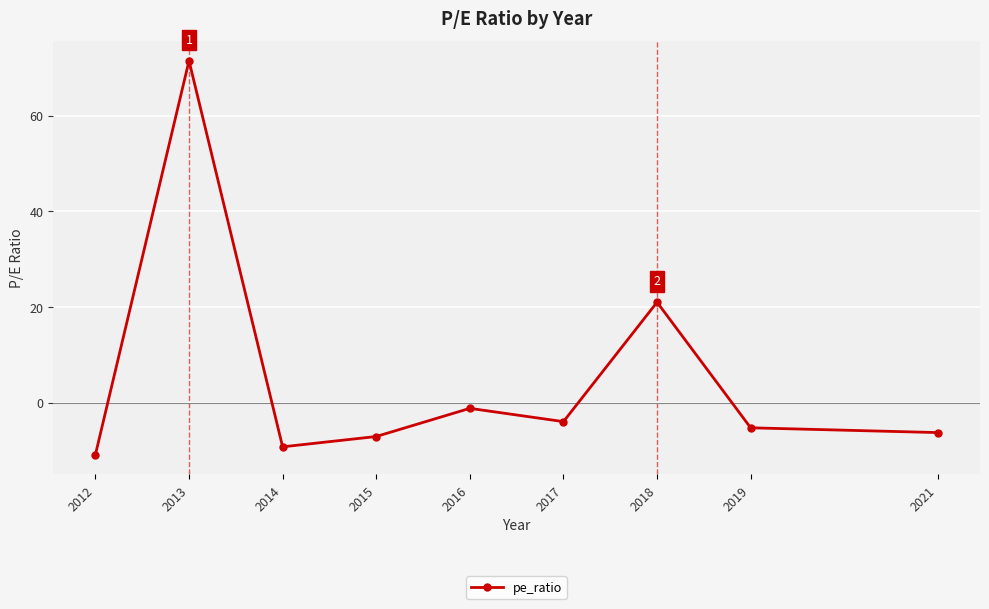

Between 2019 and 2013, which is larger?

2013